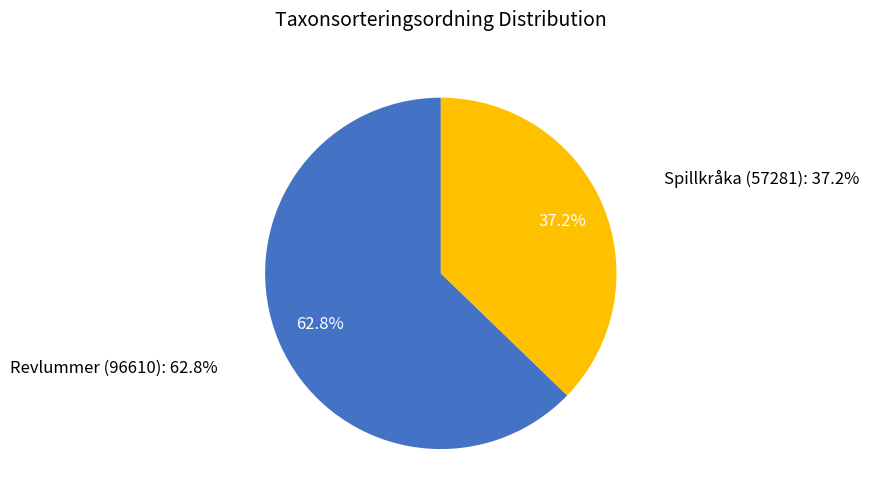

What is the ratio of the value at Spillkråka (57281) to the value at Revlummer (96610)?

0.6